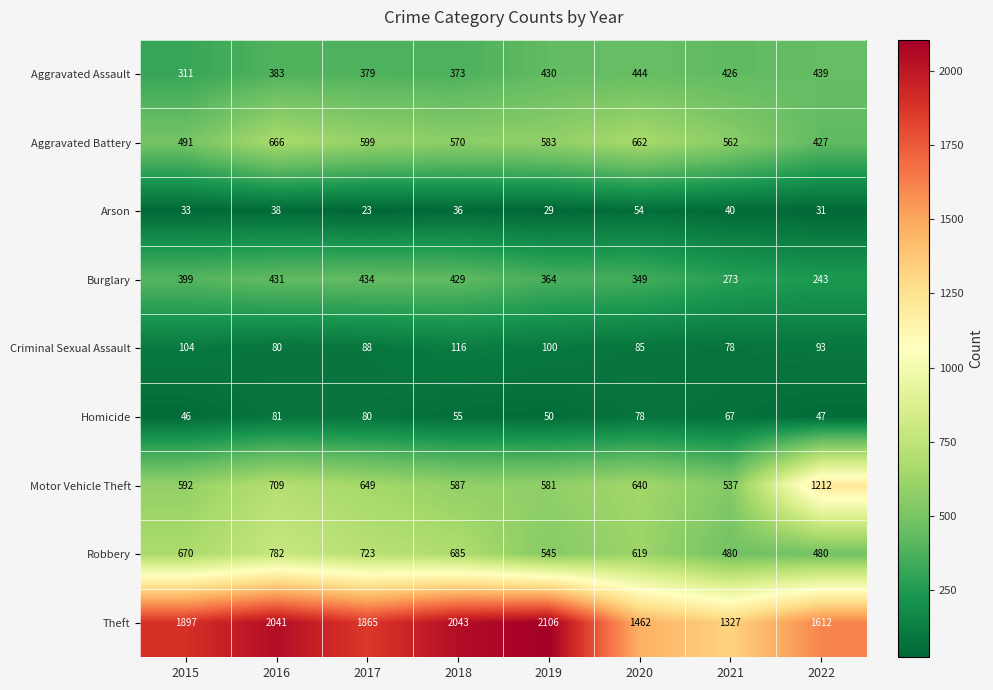

What is the difference between the second highest and second lowest values in the Robbery series?

243